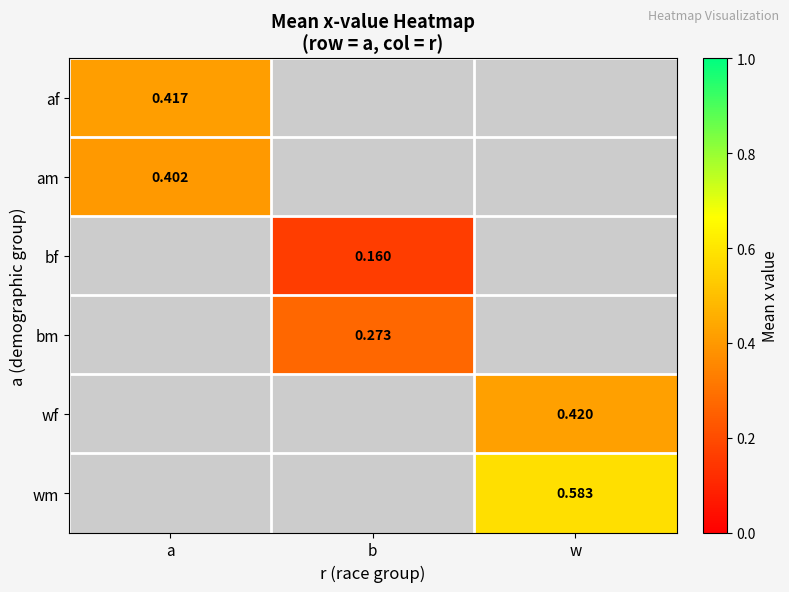

Which has a higher value, a or w?

w